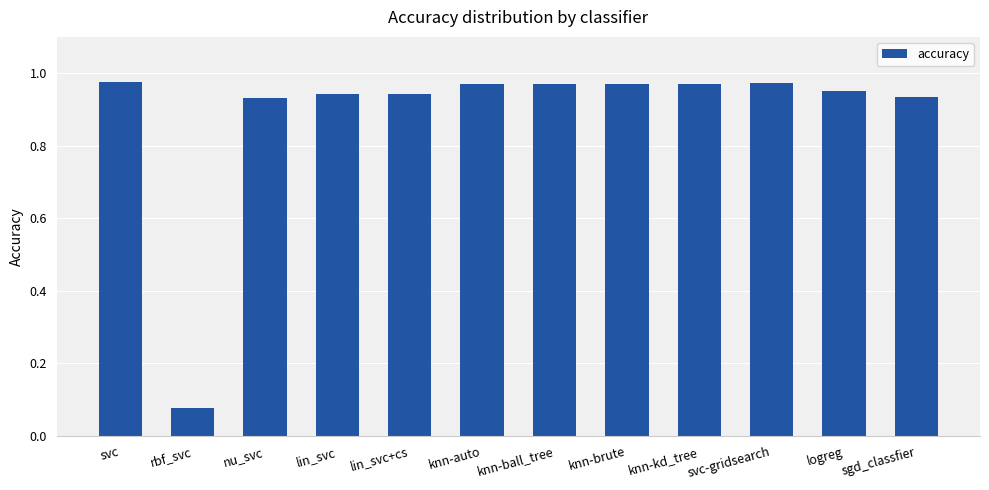

At which label is the value closest to 0?

rbf_svc